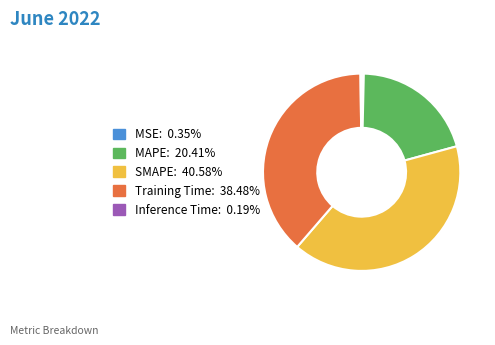

Is there any slice that represents more than half of the pie?

No